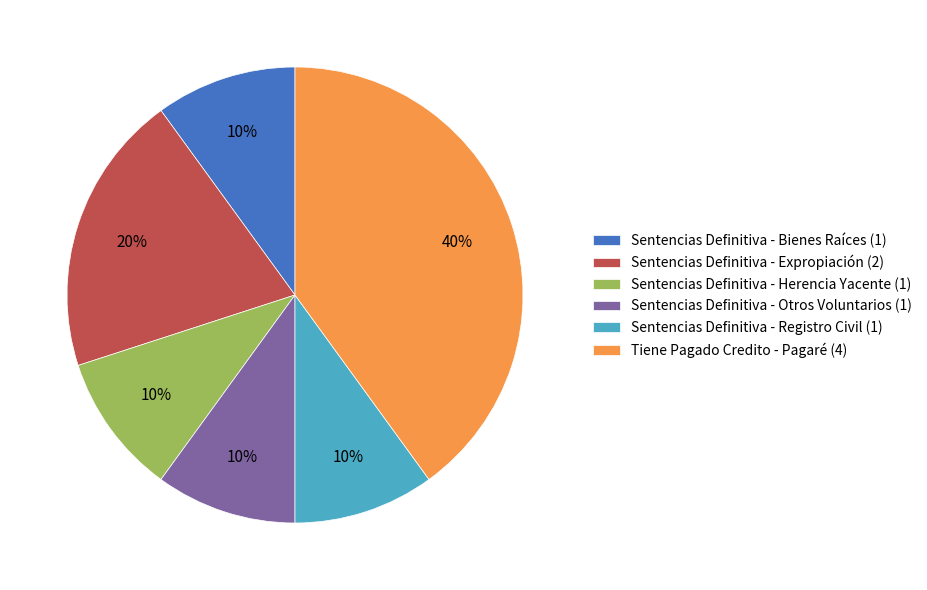

To the nearest percent, what portion does Sentencias Definitiva - Bienes Raíces (1) represent?

10%